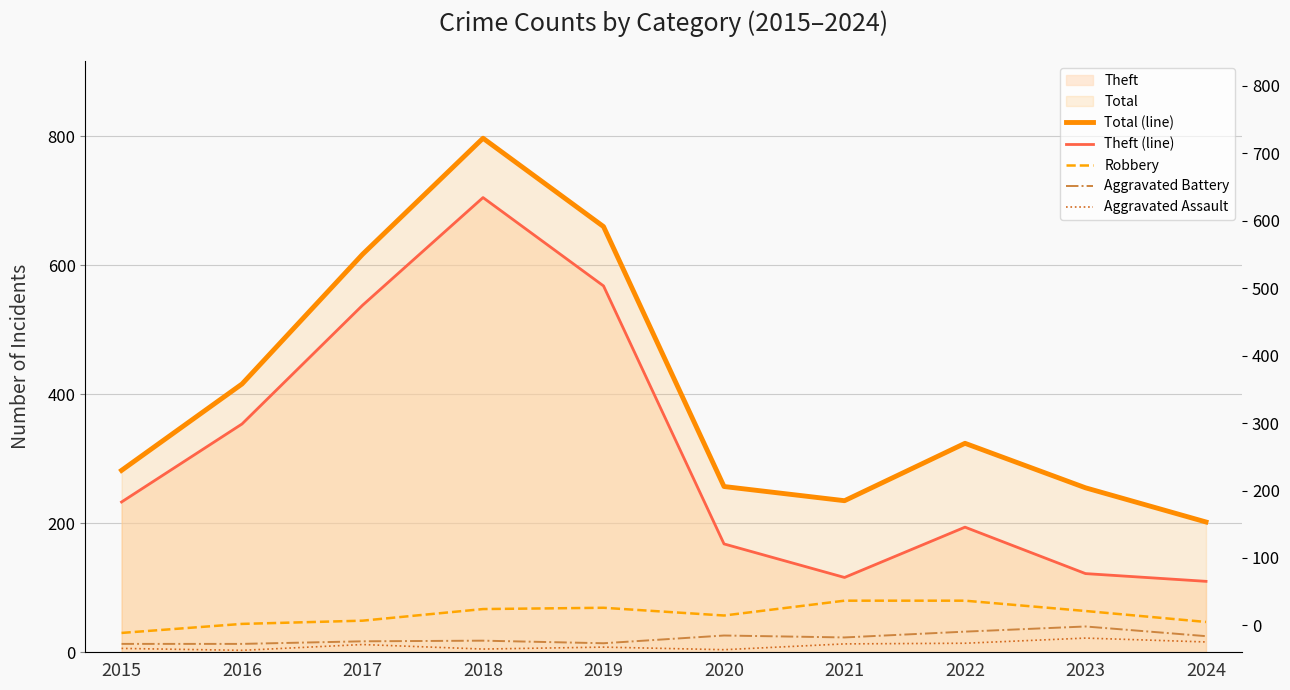

The value of Theft (line) at 2018 is 151. True or false?

False